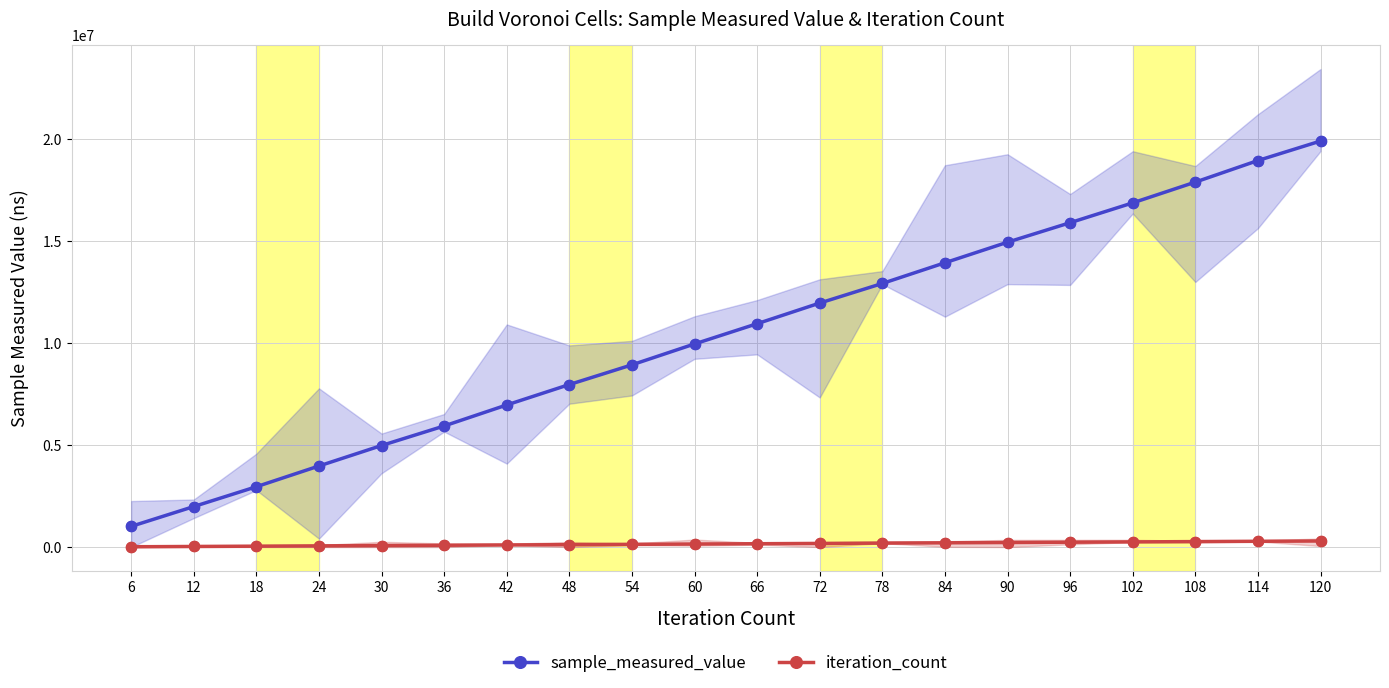

At how many categories does at least one series exceed 14969977?

5